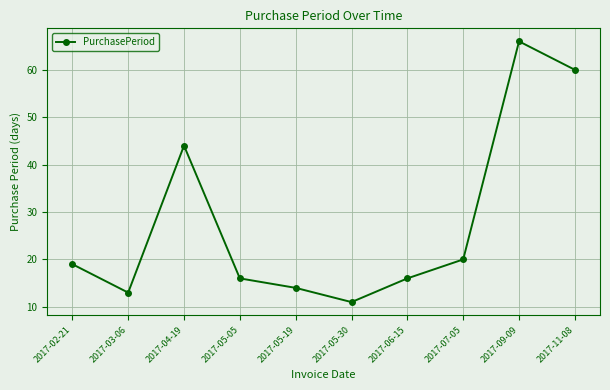

What is the difference between the maximum and minimum values?

55